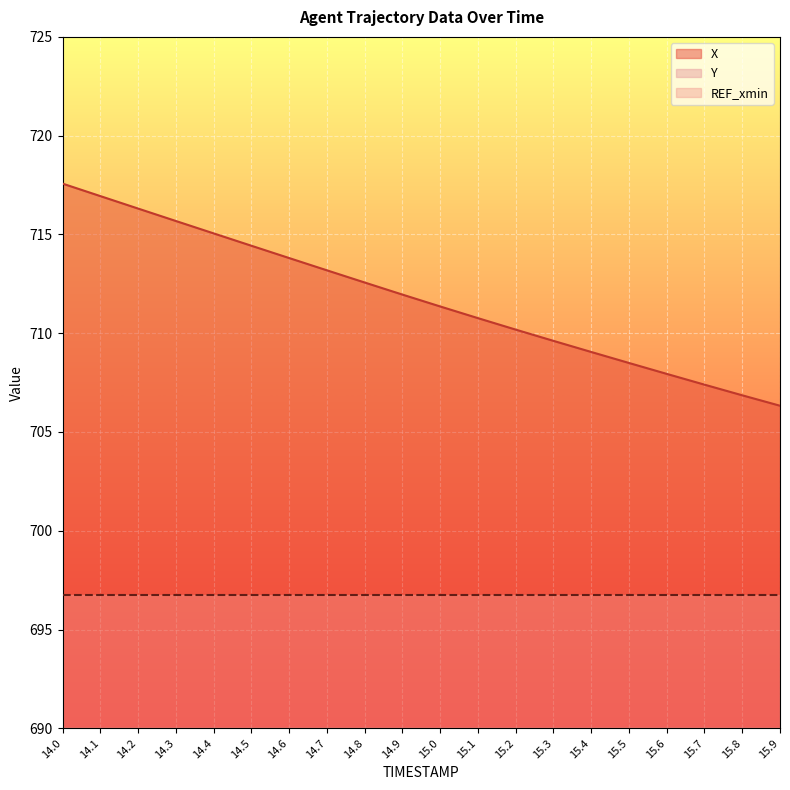

Which label corresponds to the smallest value in the chart?

15.9